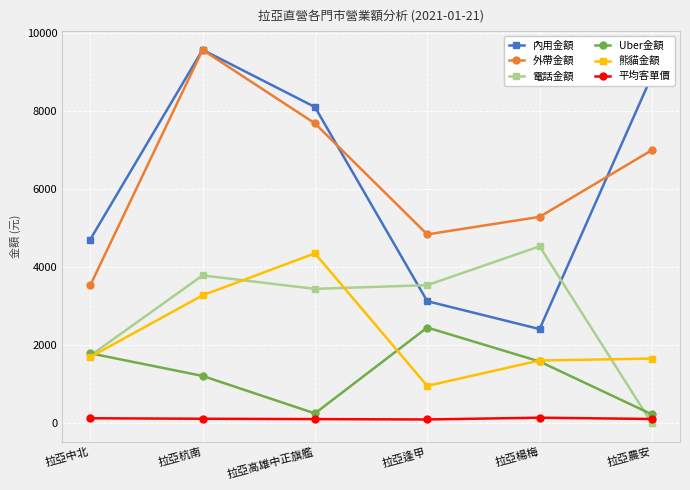

At how many categories does at least one series exceed 1678?

6